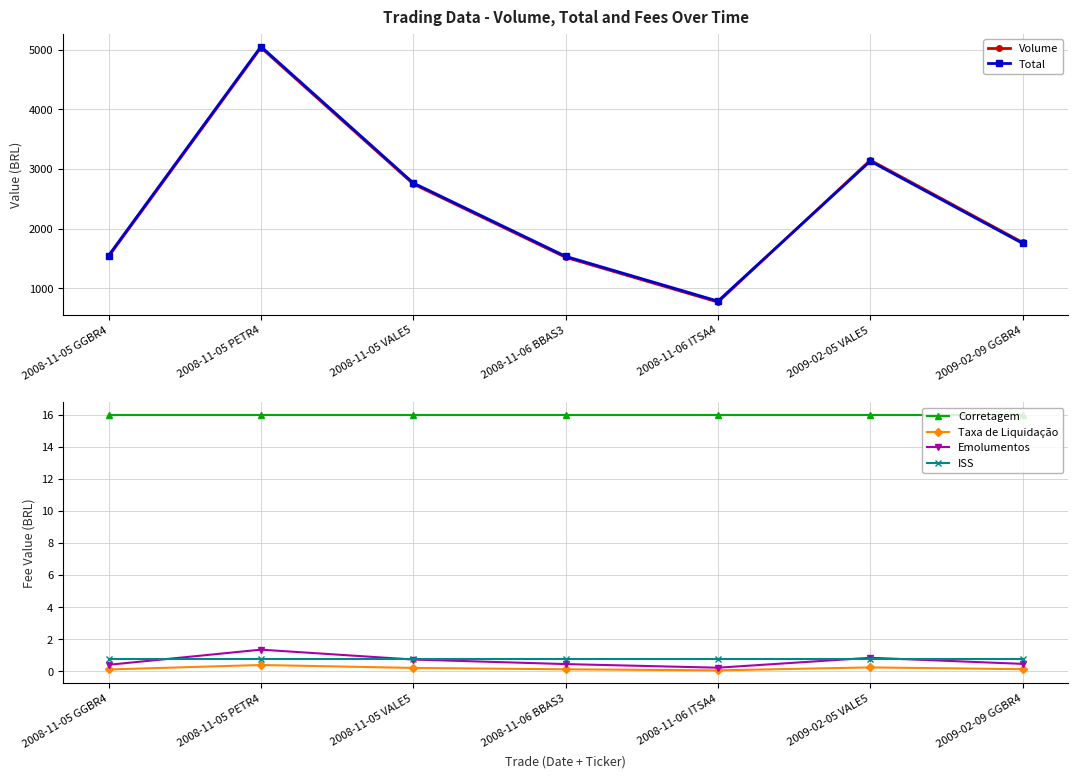

How many interior local peaks does the Total series have?

2